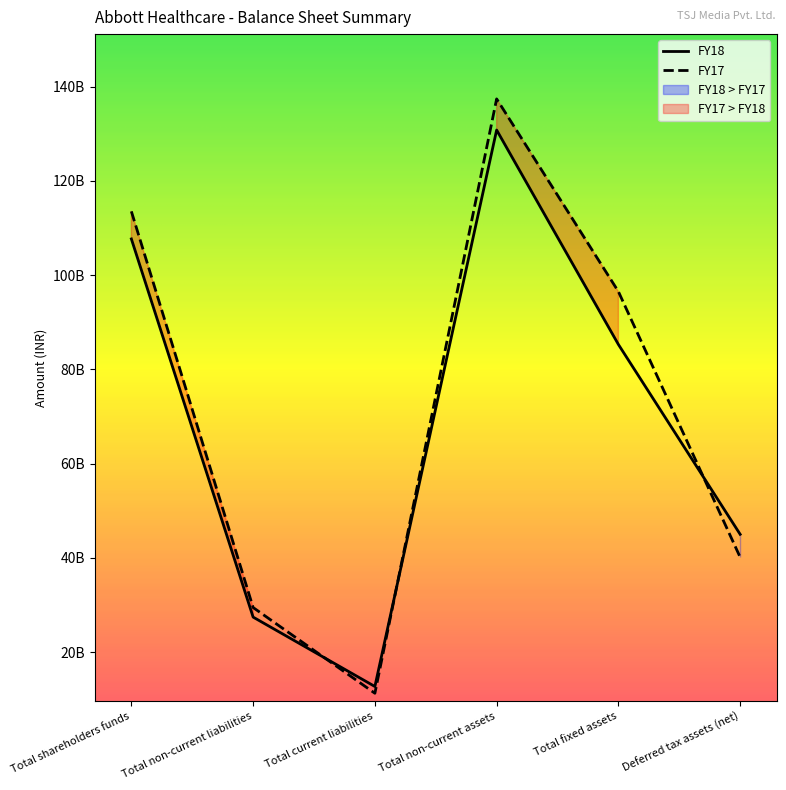

Which series ends up on top after the final intersection of FY17 and FY18?

FY18